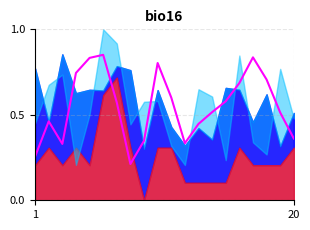

How many lines are shown in the chart?

1